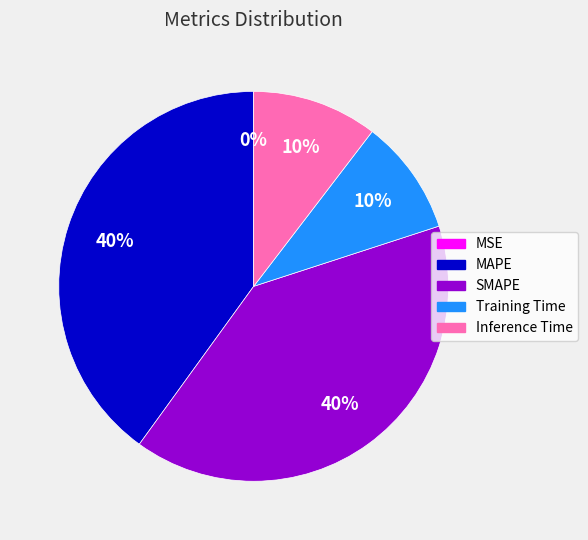

Does MAPE represent more than half of the total?

No